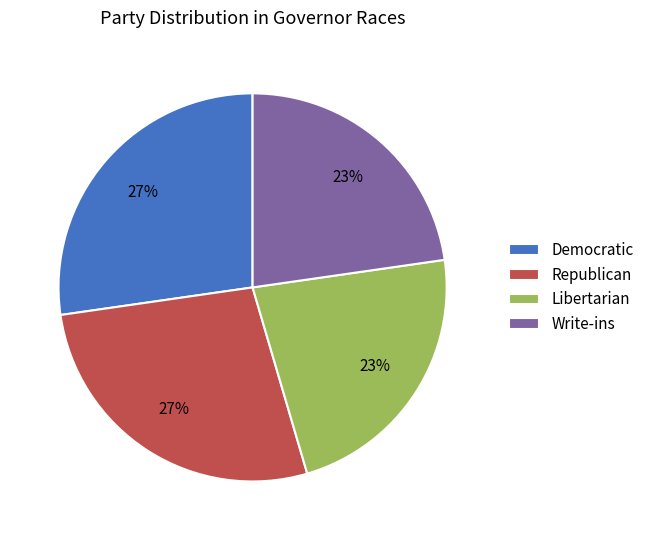

Which has a higher value, Republican or Write-ins?

Republican